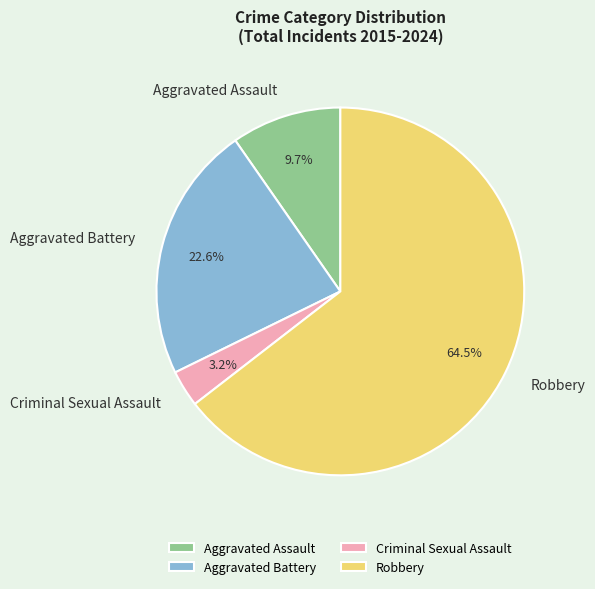

Which category accounts for the majority?

Robbery